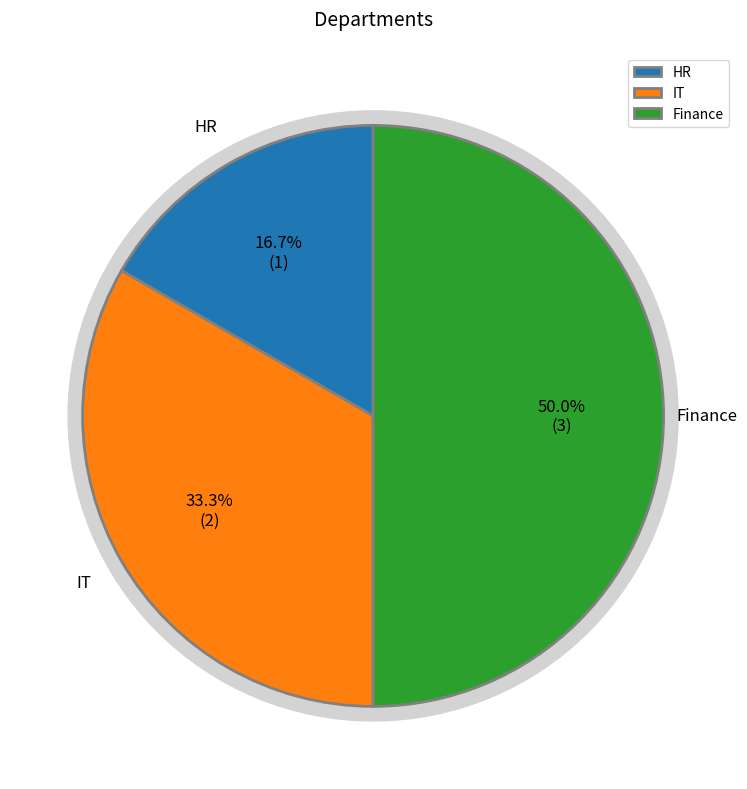

How many slices are in this pie chart?

3